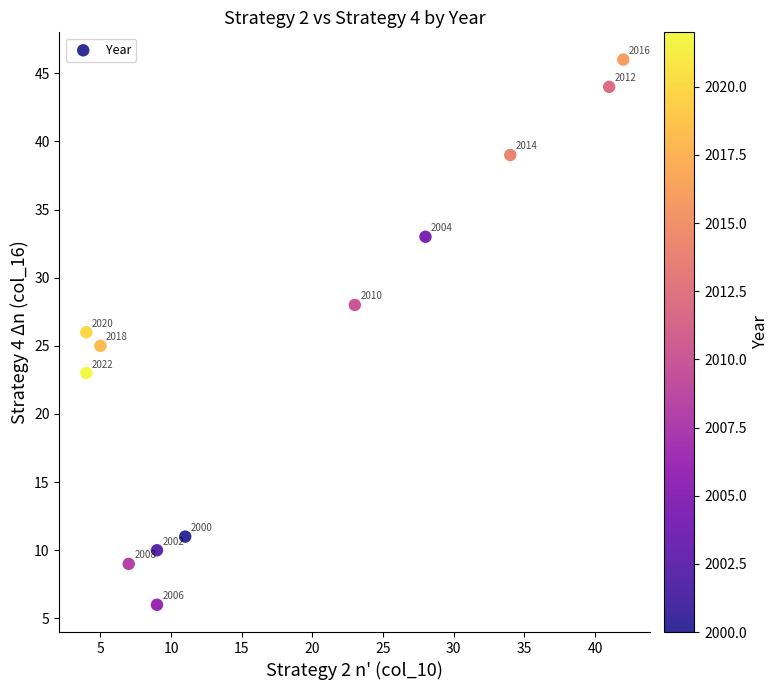

What Y value in the scatter plot is closest to 26?

26